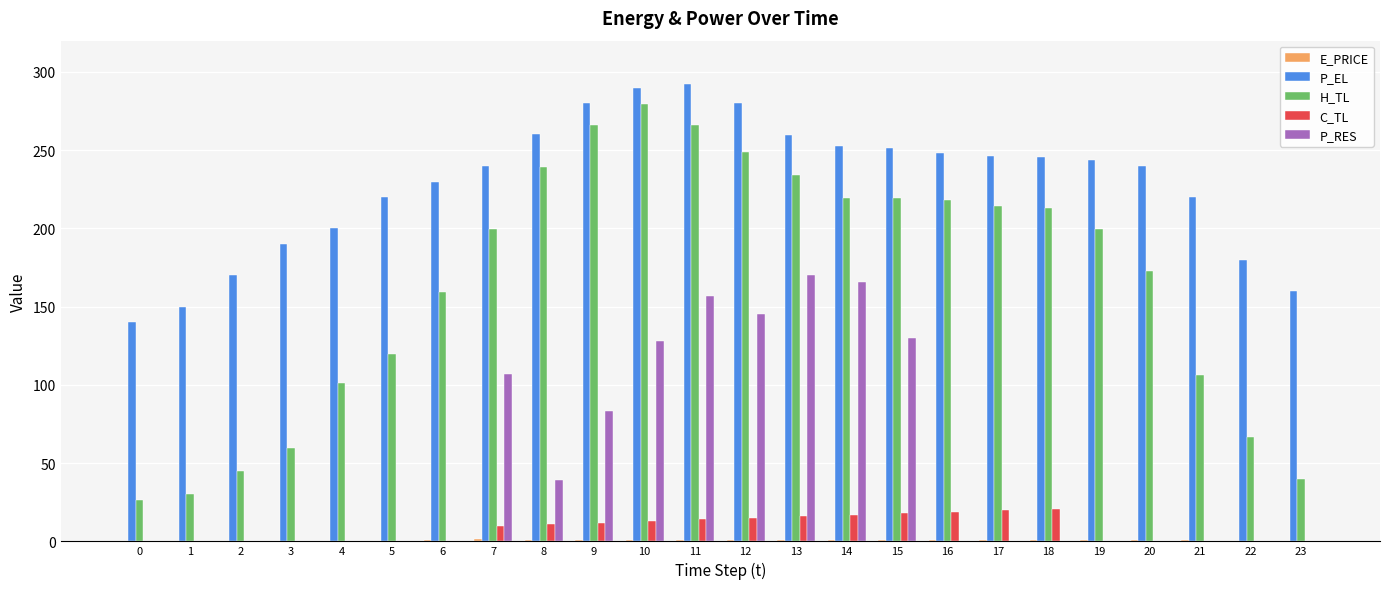

What is the sum of all H_TL values?

3945.5